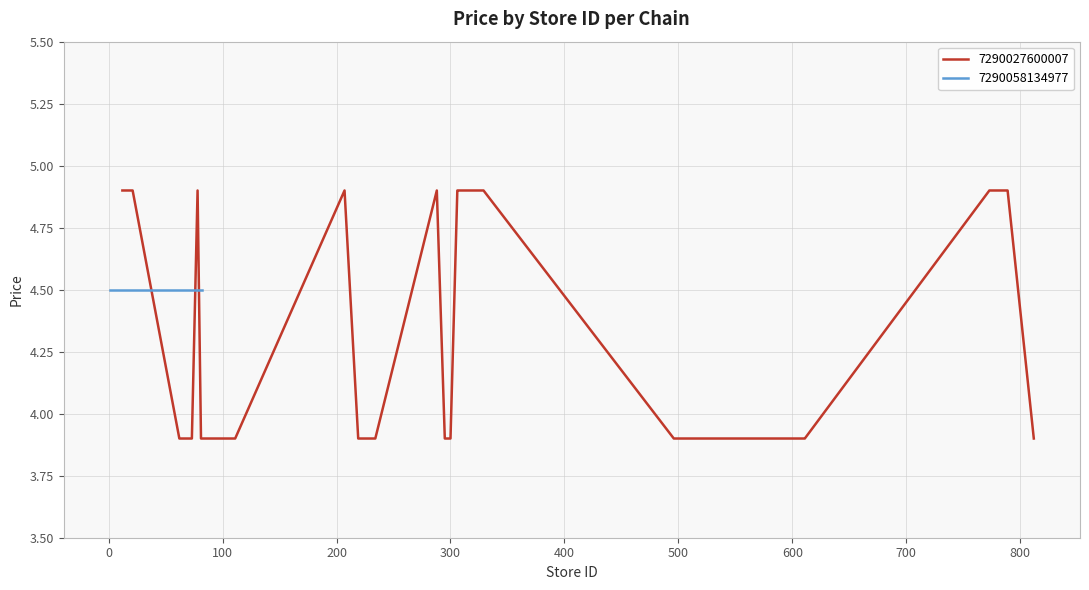

What position from the right is 500?

21